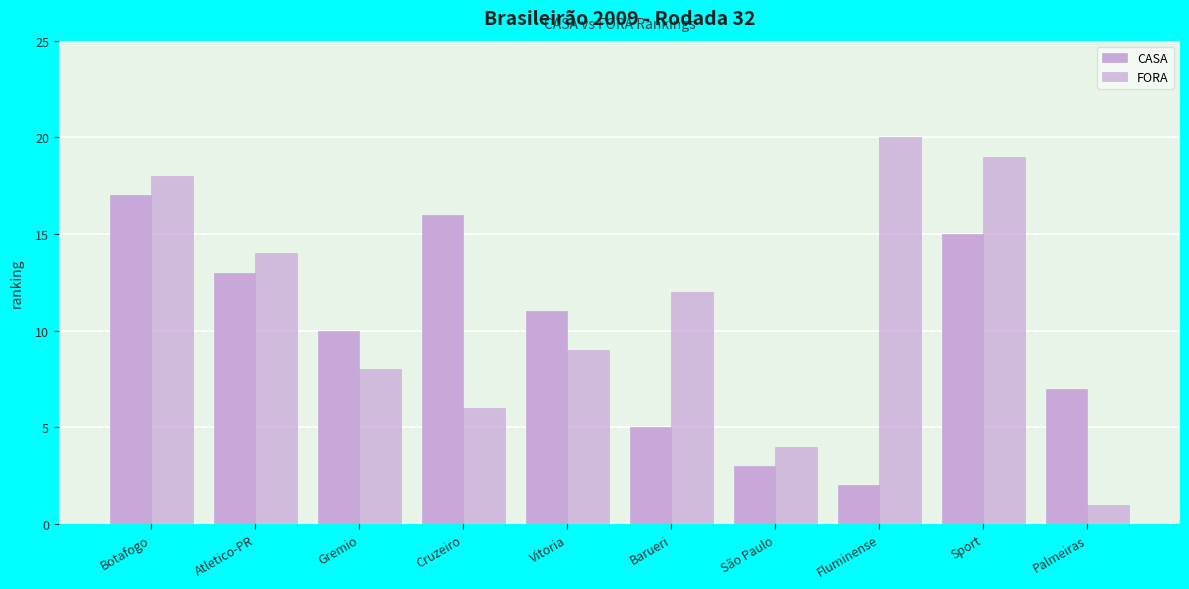

Count the number of data series in this chart.

2